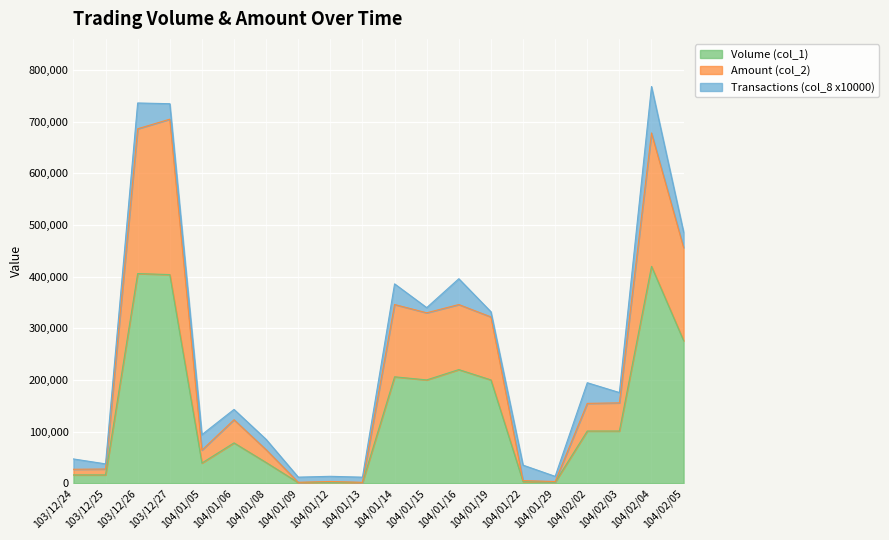

True or false: Volume (col_1) and Amount (col_2) cross at least once.

False